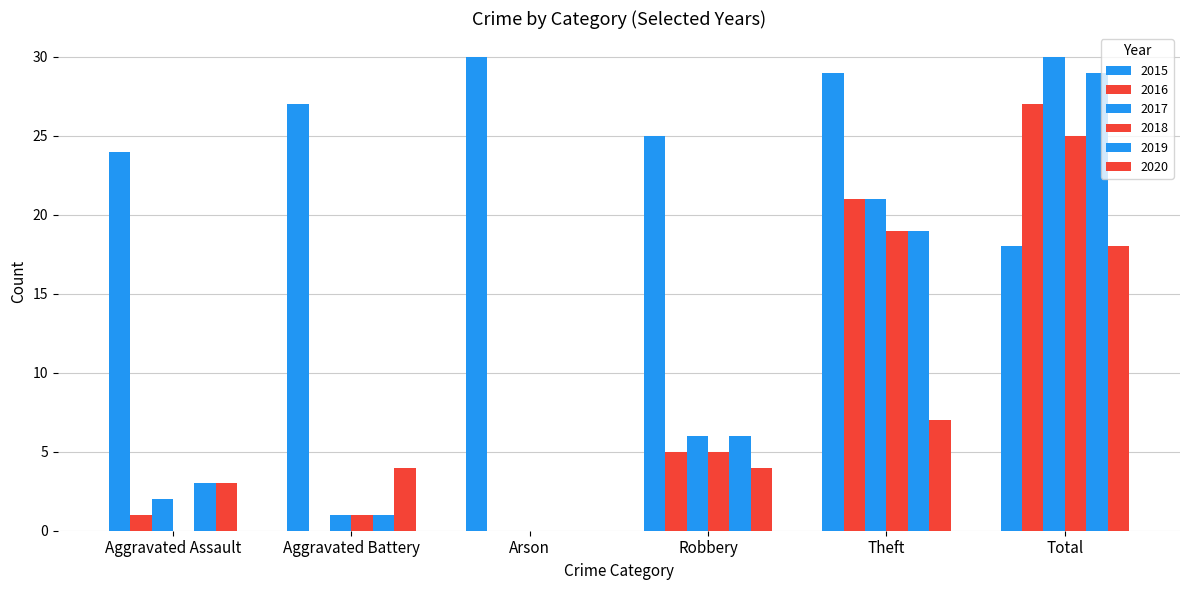

Between Theft and Total, which is larger?

Theft